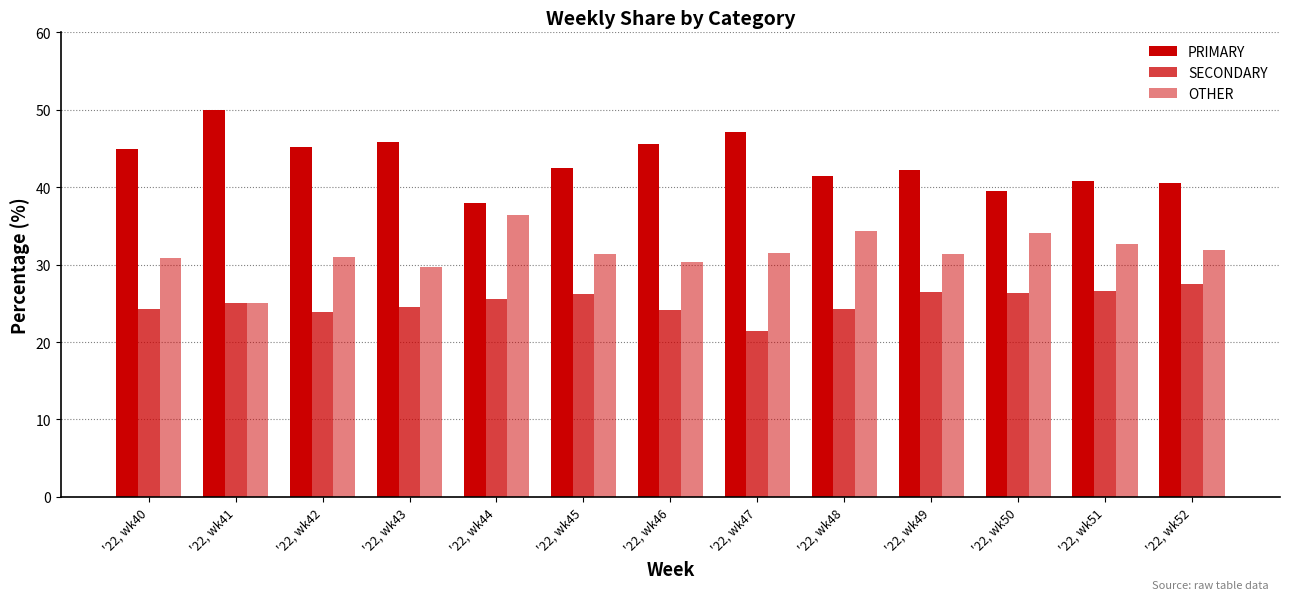

Which series has the largest range (max minus min)?

PRIMARY